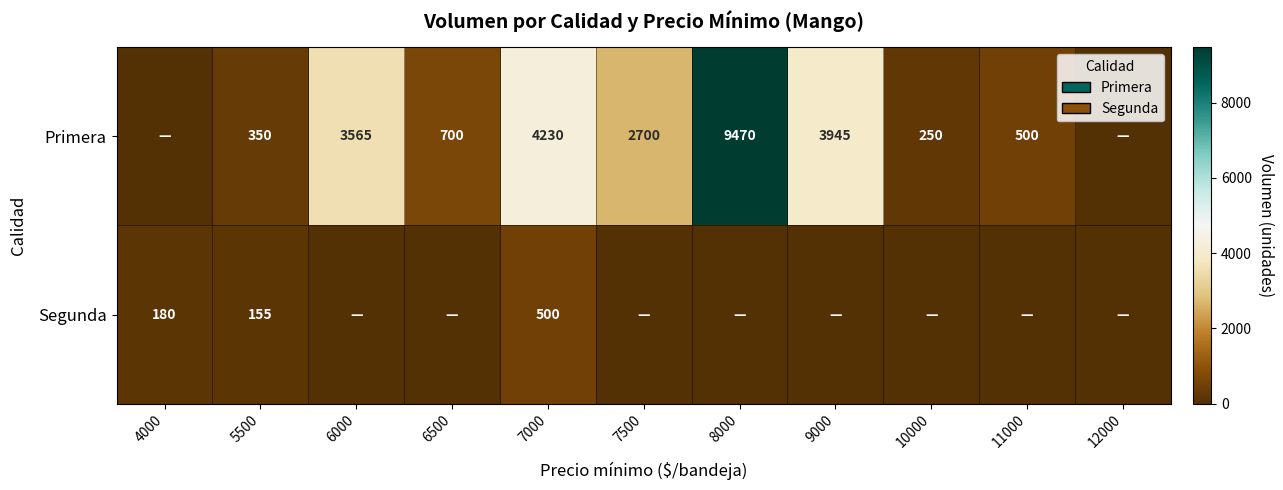

At which category is the sum across all series the highest?

8000